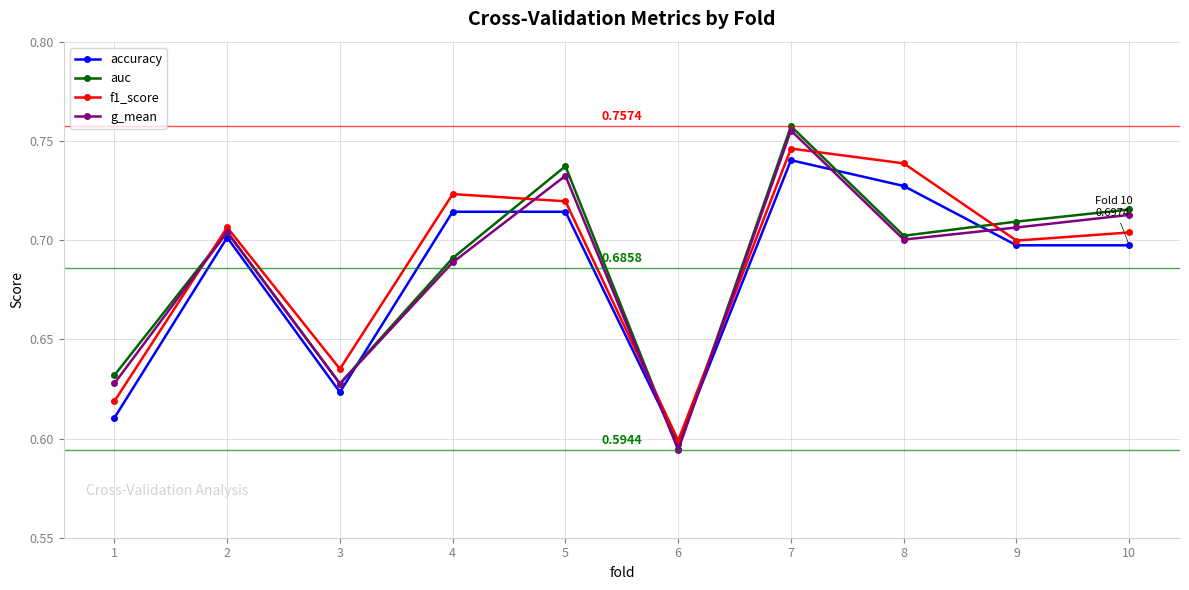

The accuracy series shows 0.7 at 2. True or false?

True